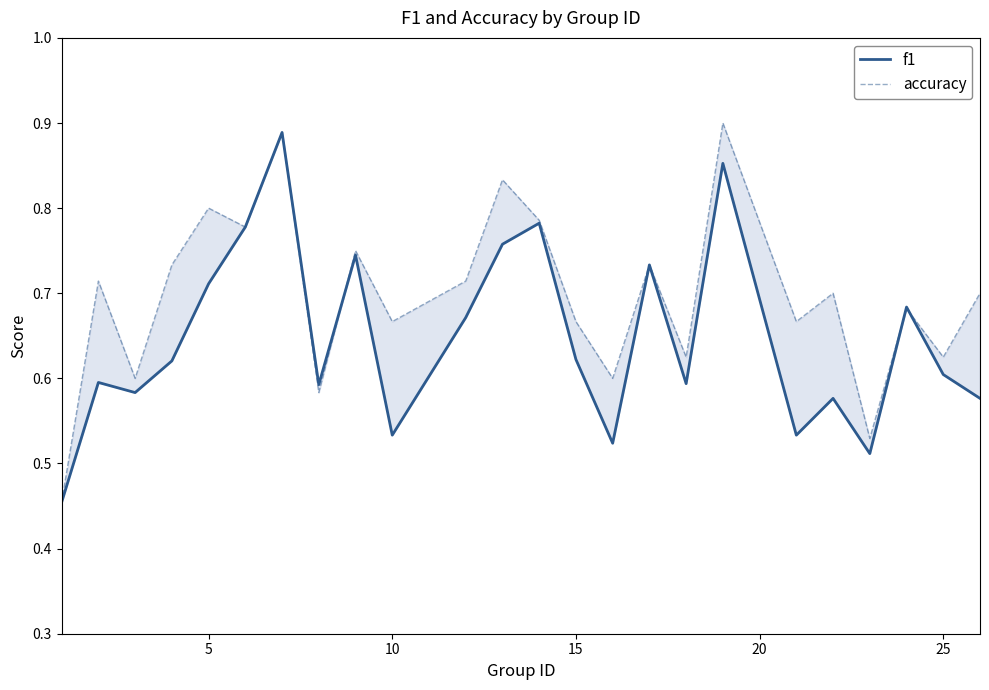

Which series has the largest range (max minus min)?

accuracy